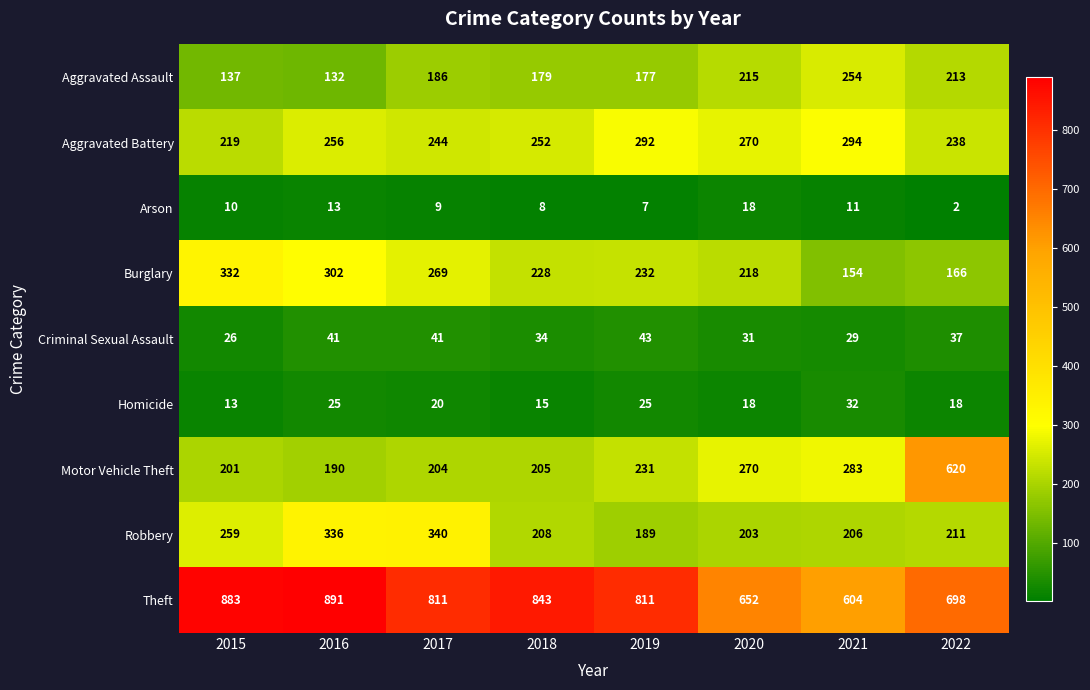

Which category has the highest value across all series?

2016